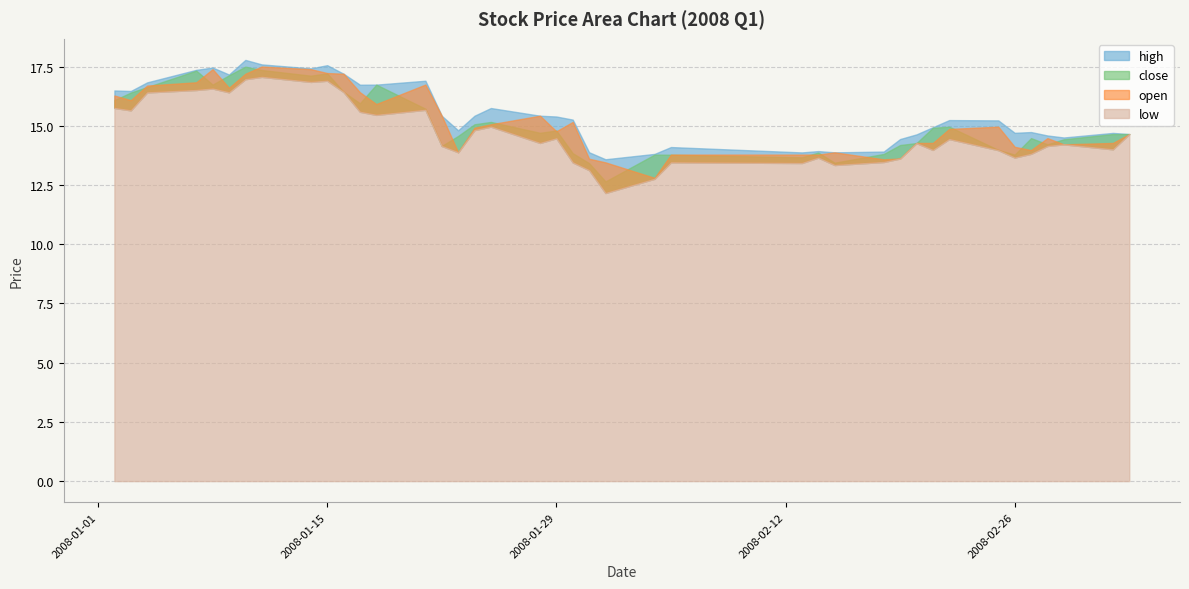

In low, how many points are lower than both neighbors (excluding endpoints)?

12